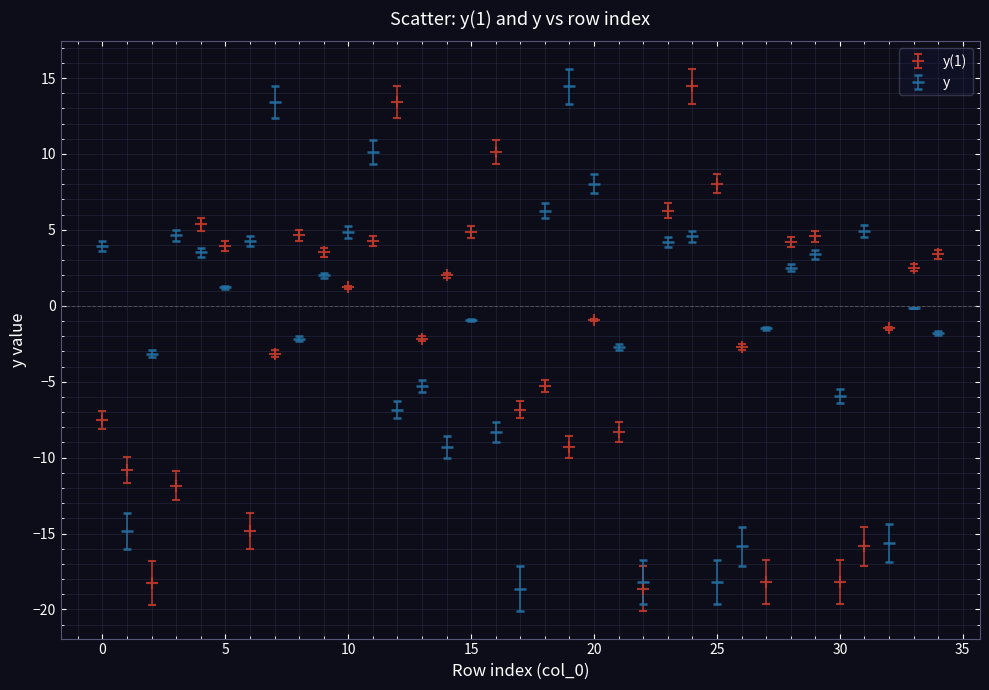

What is the lowest value of the y(1) series?

-18.6